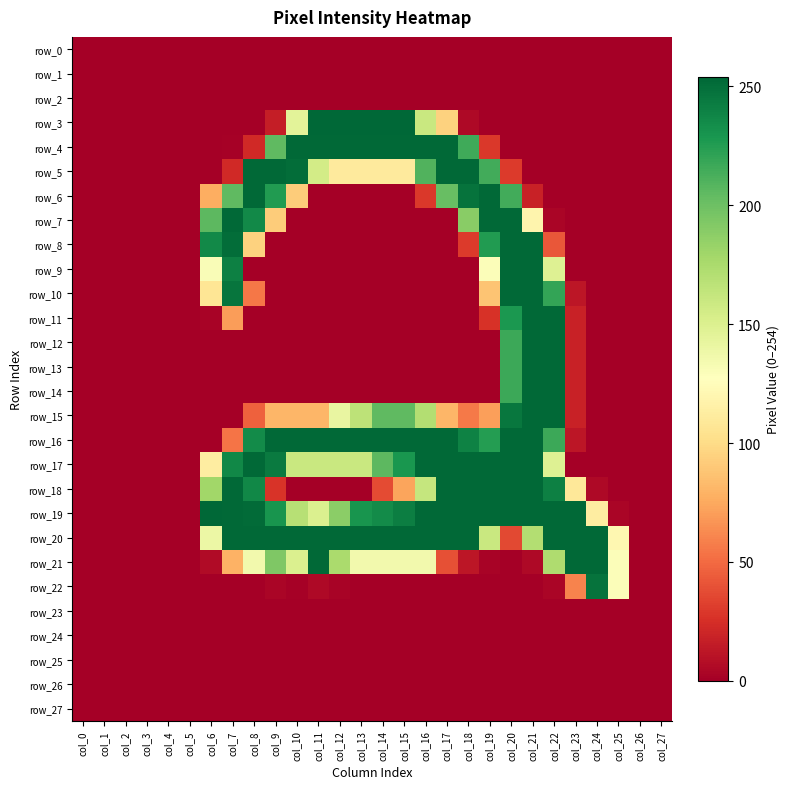

At which category does the chart reach its minimum across all series?

col_0